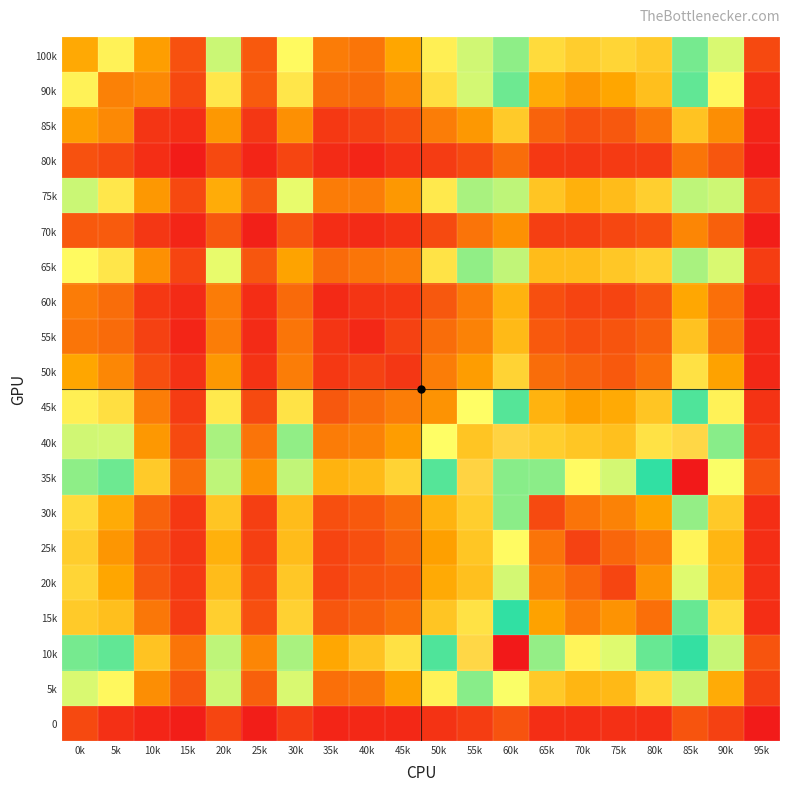

Count the number of data series in this chart.

20